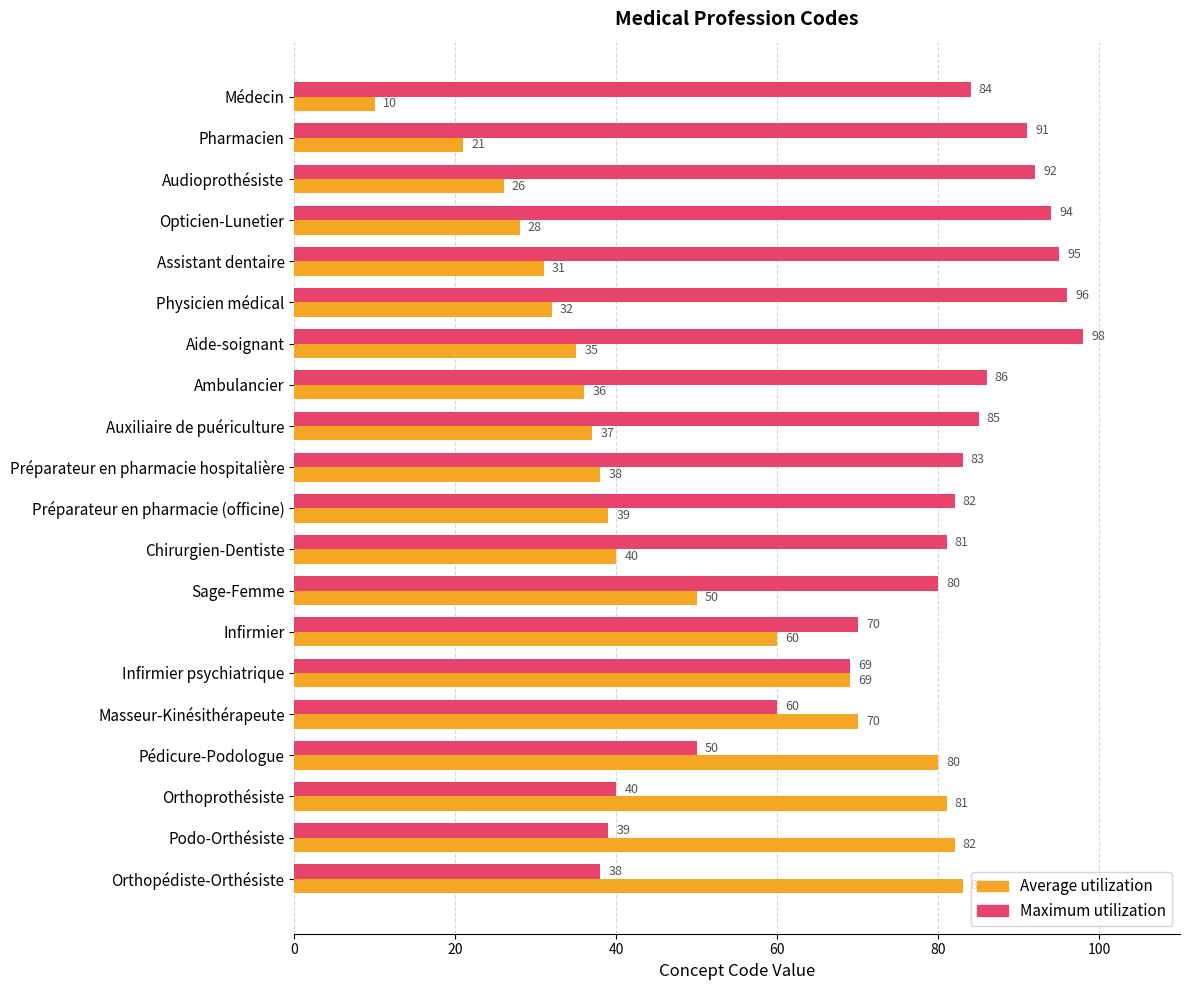

The Maximum utilization series shows 65 at Podo-Orthésiste. True or false?

False